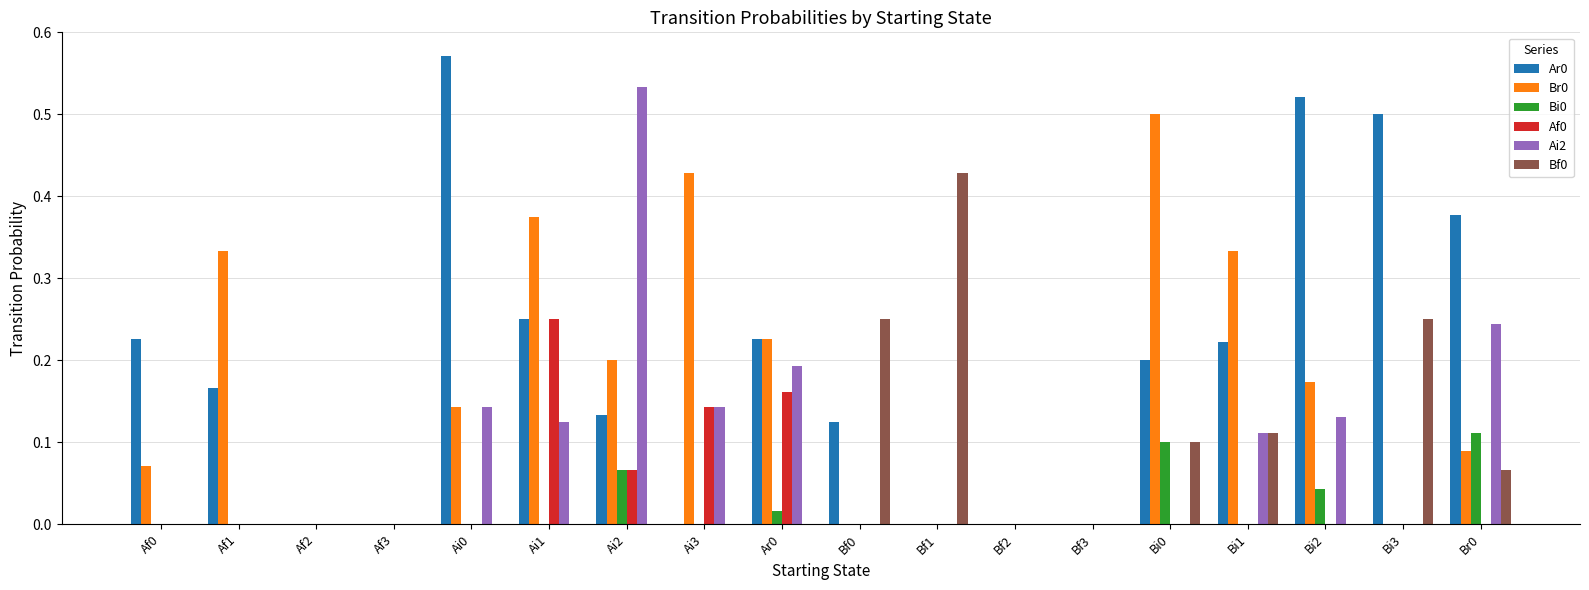

At which label does Ai2 reach its peak?

Ai2